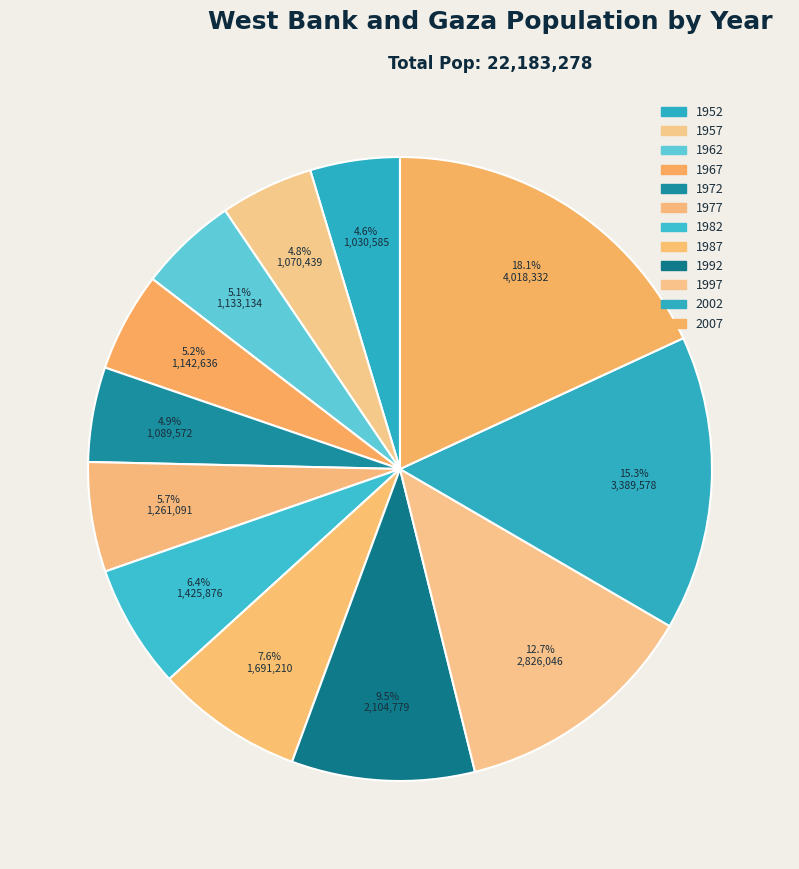

The 1972 slice represents 1% of the pie. True or false?

False